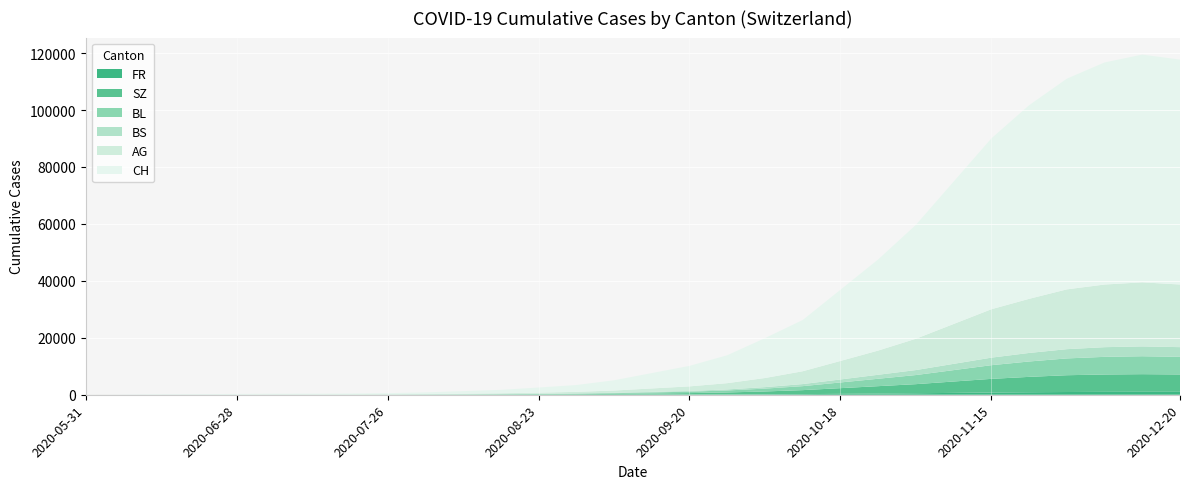

Reading right to left, what are all the values shown in this chart?

CH: 2020-12-20=79000	2020-12-13=80000	2020-12-06=78000	2020-11-29=74000	2020-11-22=68000	2020-11-15=60000	2020-11-08=50000	2020-11-01=40000	2020-10-25=32000	2020-10-18=25000	2020-10-11=18000	2020-10-04=14000	2020-09-27=9800	2020-09-20=7200	2020-09-13=5400	2020-09-06=3600	2020-08-30=2400	2020-08-23=1800	2020-08-16=1200	2020-08-09=900	2020-08-02=600	2020-07-26=400	2020-07-19=298	2020-07-12=263	2020-07-05=260	2020-06-28=215	2020-06-21=162	2020-06-14=114	2020-06-07=66	2020-05-31=0
AG: 2020-12-20=22000	2020-12-13=22500	2020-12-06=22000	2020-11-29=21000	2020-11-22=19000	2020-11-15=17000	2020-11-08=14000	2020-11-01=11000	2020-10-25=8500	2020-10-18=6500	2020-10-11=4500	2020-10-04=3200	2020-09-27=2200	2020-09-20=1600	2020-09-13=1200	2020-09-06=800	2020-08-30=550	2020-08-23=400	2020-08-16=280	2020-08-09=200	2020-08-02=130	2020-07-26=90	2020-07-19=65	2020-07-12=55	2020-07-05=55	2020-06-28=45	2020-06-21=30	2020-06-14=30	2020-06-07=15	2020-05-31=0
BL: 2020-12-20=6200	2020-12-13=6300	2020-12-06=6200	2020-11-29=5900	2020-11-22=5400	2020-11-15=4800	2020-11-08=4000	2020-11-01=3200	2020-10-25=2600	2020-10-18=2000	2020-10-11=1400	2020-10-04=1000	2020-09-27=700	2020-09-20=500	2020-09-13=380	2020-09-06=260	2020-08-30=180	2020-08-23=130	2020-08-16=90	2020-08-09=65	2020-08-02=40	2020-07-26=28	2020-07-19=20	2020-07-12=16	2020-07-05=14	2020-06-28=10	2020-06-21=8	2020-06-14=6	2020-06-07=2	2020-05-31=0
BS: 2020-12-20=3400	2020-12-13=3450	2020-12-06=3400	2020-11-29=3250	2020-11-22=3000	2020-11-15=2650	2020-11-08=2200	2020-11-01=1750	2020-10-25=1400	2020-10-18=1050	2020-10-11=730	2020-10-04=520	2020-09-27=360	2020-09-20=260	2020-09-13=195	2020-09-06=130	2020-08-30=90	2020-08-23=65	2020-08-16=45	2020-08-09=32	2020-08-02=20	2020-07-26=14	2020-07-19=12	2020-07-12=12	2020-07-05=12	2020-06-28=11	2020-06-21=11	2020-06-14=9	2020-06-07=3	2020-05-31=0
SZ: 2020-12-20=6100	2020-12-13=6200	2020-12-06=6100	2020-11-29=5900	2020-11-22=5400	2020-11-15=4800	2020-11-08=4000	2020-11-01=3200	2020-10-25=2600	2020-10-18=2000	2020-10-11=1400	2020-10-04=1000	2020-09-27=700	2020-09-20=500	2020-09-13=375	2020-09-06=250	2020-08-30=170	2020-08-23=125	2020-08-16=85	2020-08-09=60	2020-08-02=38	2020-07-26=25	2020-07-19=17	2020-07-12=9	2020-07-05=9	2020-06-28=1	2020-06-21=1	2020-06-14=0	2020-06-07=0	2020-05-31=0
FR: 2020-12-20=1020	2020-12-13=1030	2020-12-06=1010	2020-11-29=960	2020-11-22=880	2020-11-15=780	2020-11-08=650	2020-11-01=520	2020-10-25=415	2020-10-18=315	2020-10-11=220	2020-10-04=155	2020-09-27=108	2020-09-20=78	2020-09-13=58	2020-09-06=38	2020-08-30=25	2020-08-23=18	2020-08-16=12	2020-08-09=8	2020-08-02=5	2020-07-26=3	2020-07-19=2	2020-07-12=2	2020-07-05=2	2020-06-28=2	2020-06-21=1	2020-06-14=0	2020-06-07=0	2020-05-31=0